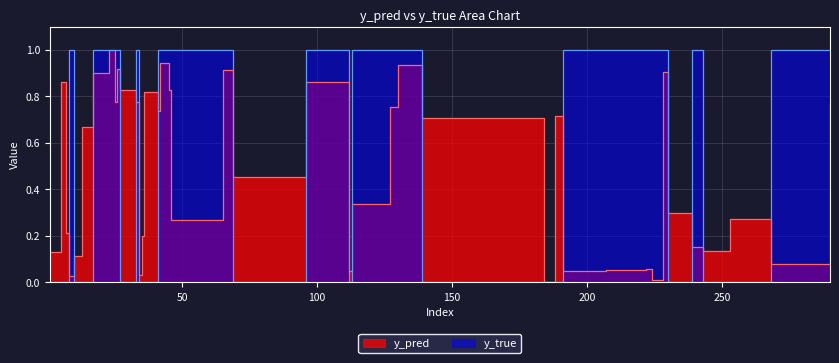

Rank the series by their average value, from highest to lowest.

y_true, y_pred